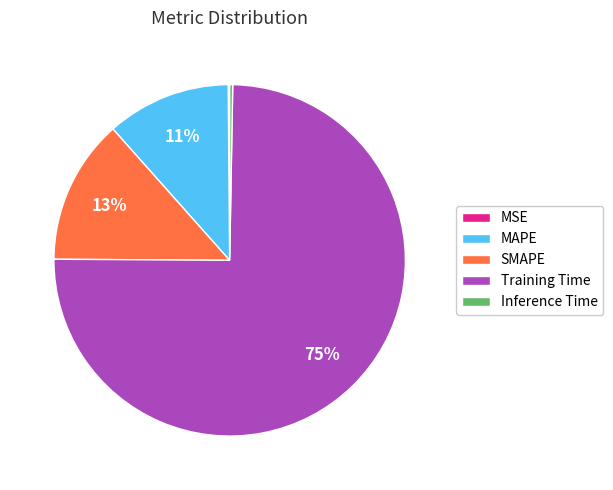

To the nearest percent, what is the average slice percentage?

20%